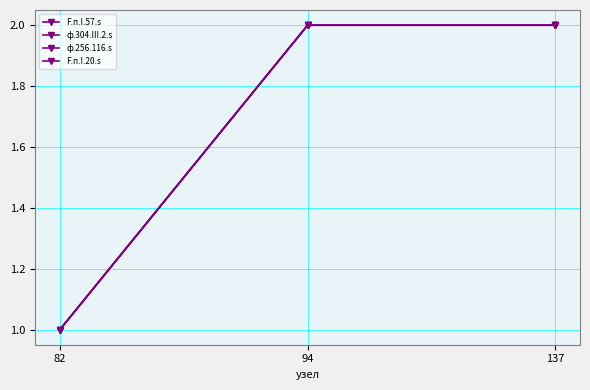

The value of F.п.I.20.s at 137 is 2. True or false?

True